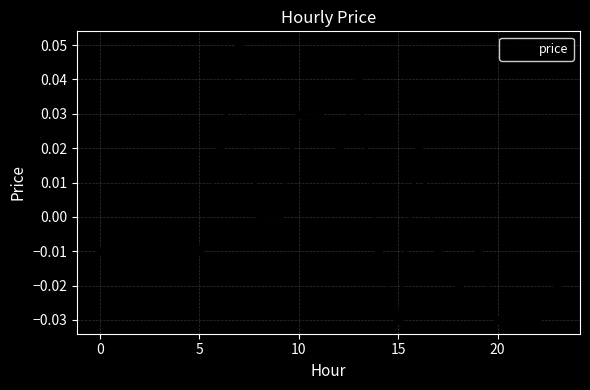

Does the chart have visible grid lines?

Yes